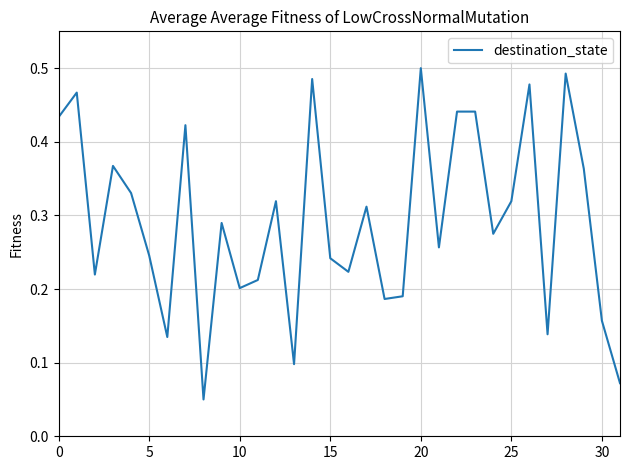

Is this an area chart (filled region under the line)?

No